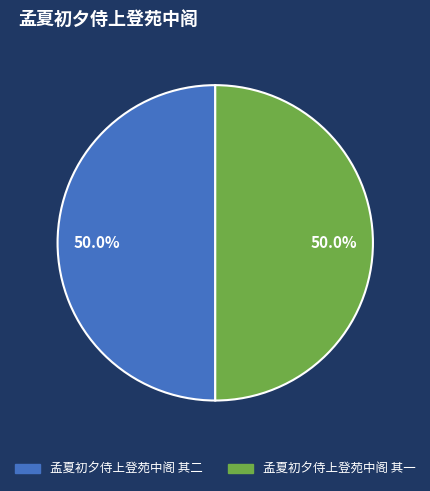

What is the ratio of the value at 孟夏初夕侍上登苑中阁 其一 to the value at 孟夏初夕侍上登苑中阁 其二?

1.0